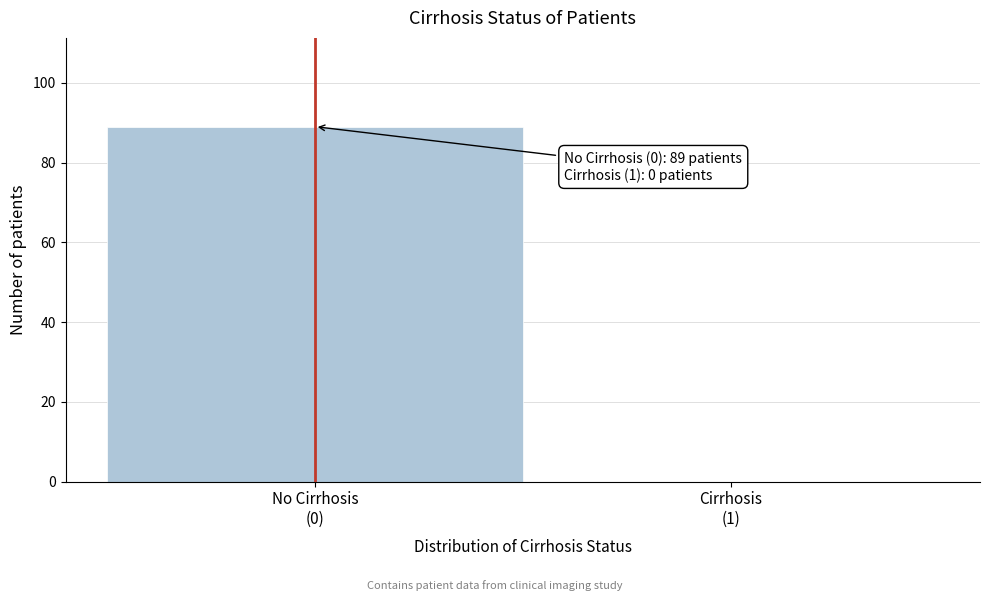

What is the greatest value displayed?

89